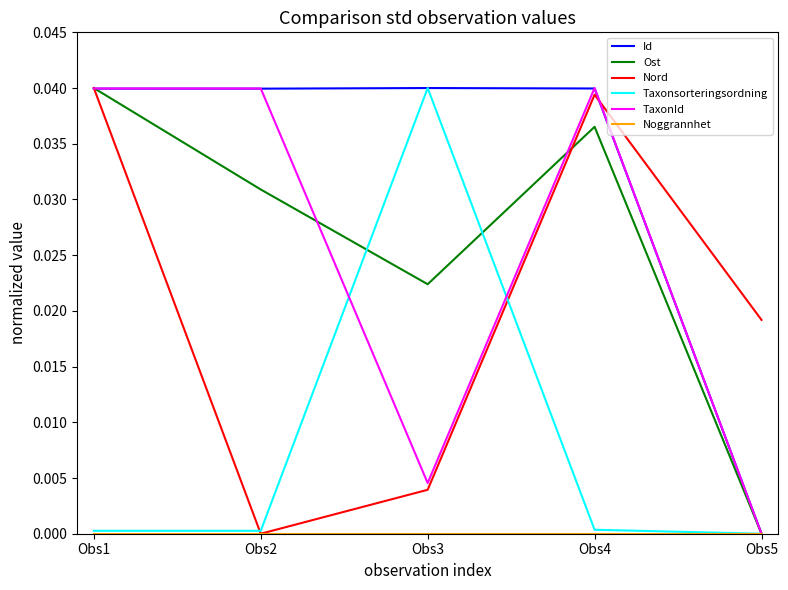

The value of TaxonId at Obs5 is 0.0. True or false?

True